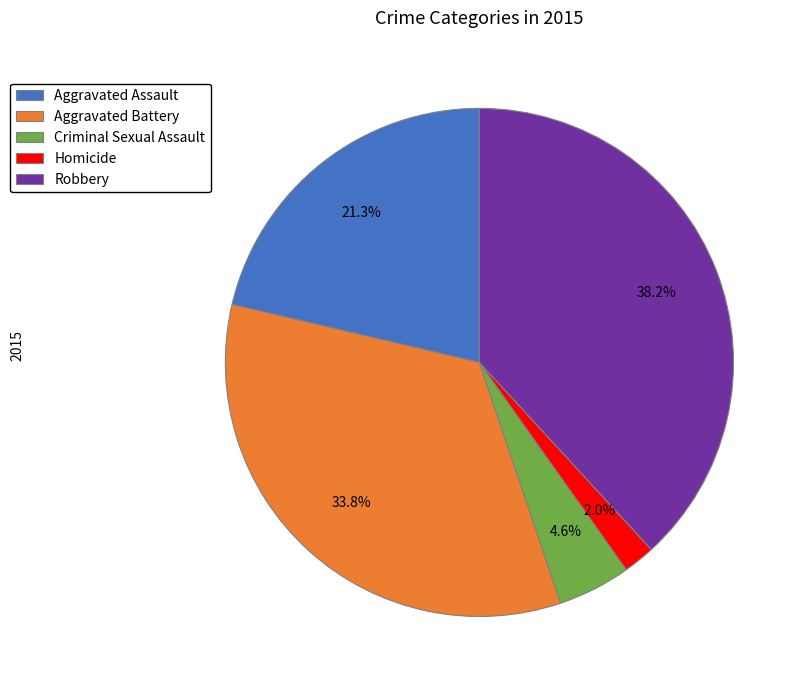

What percentage is NOT represented by Criminal Sexual Assault?

95.4%